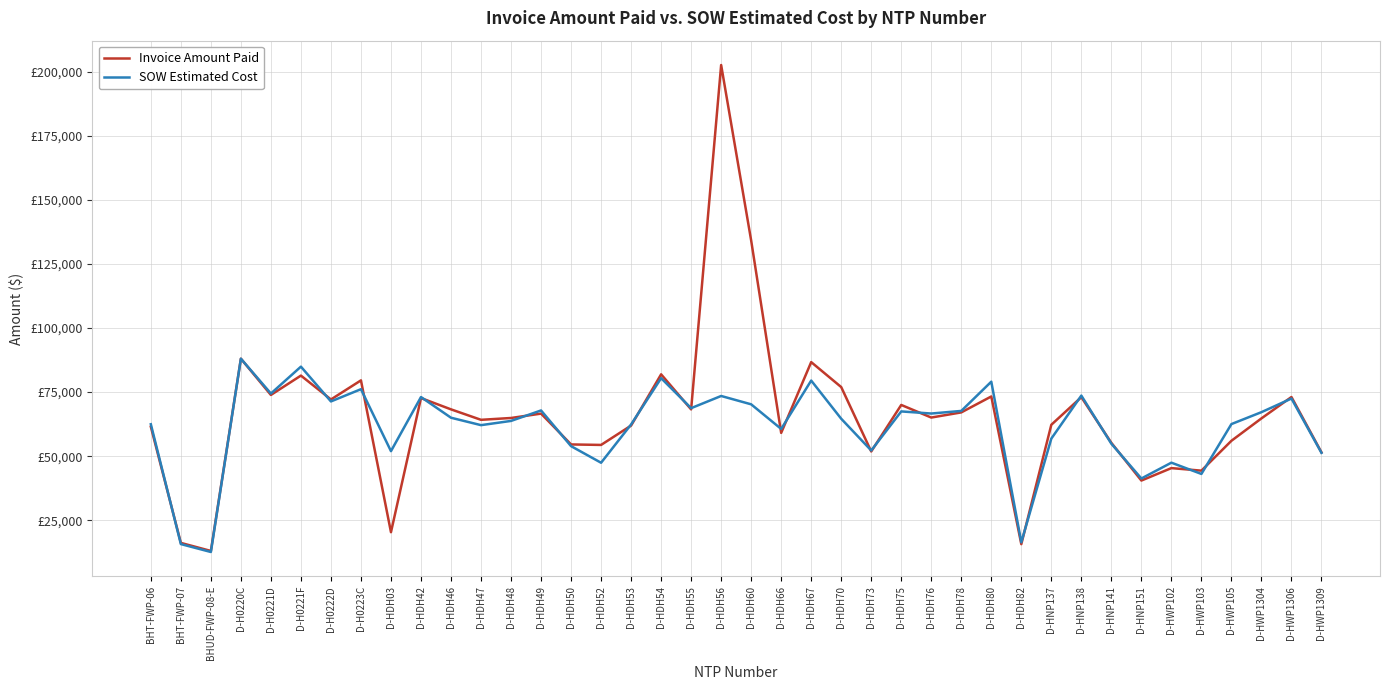

At which category does SOW Estimated Cost reach its first local valley?

BHUD-FWP-08-E